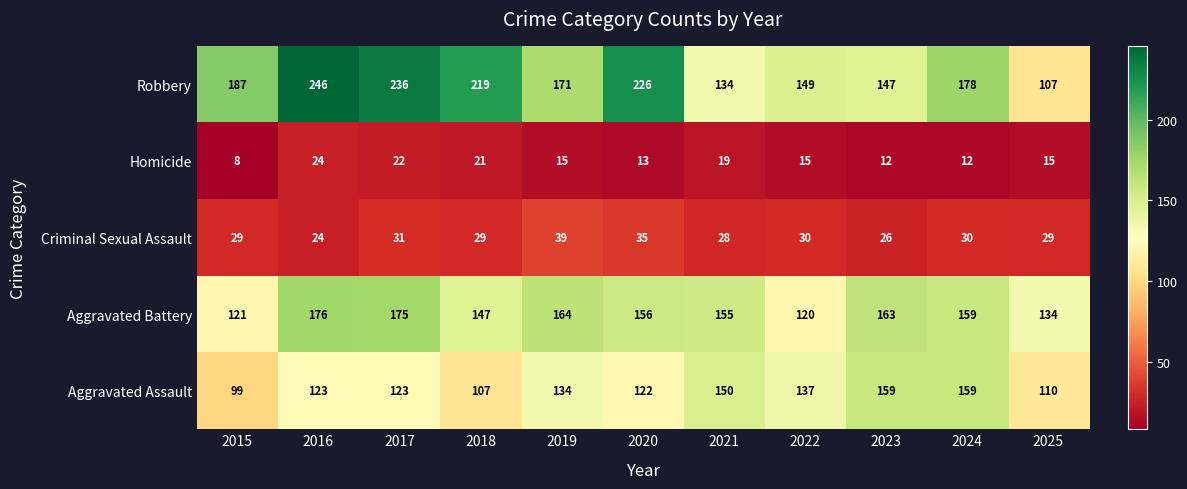

At which label is Aggravated Battery closest to 148?

2018